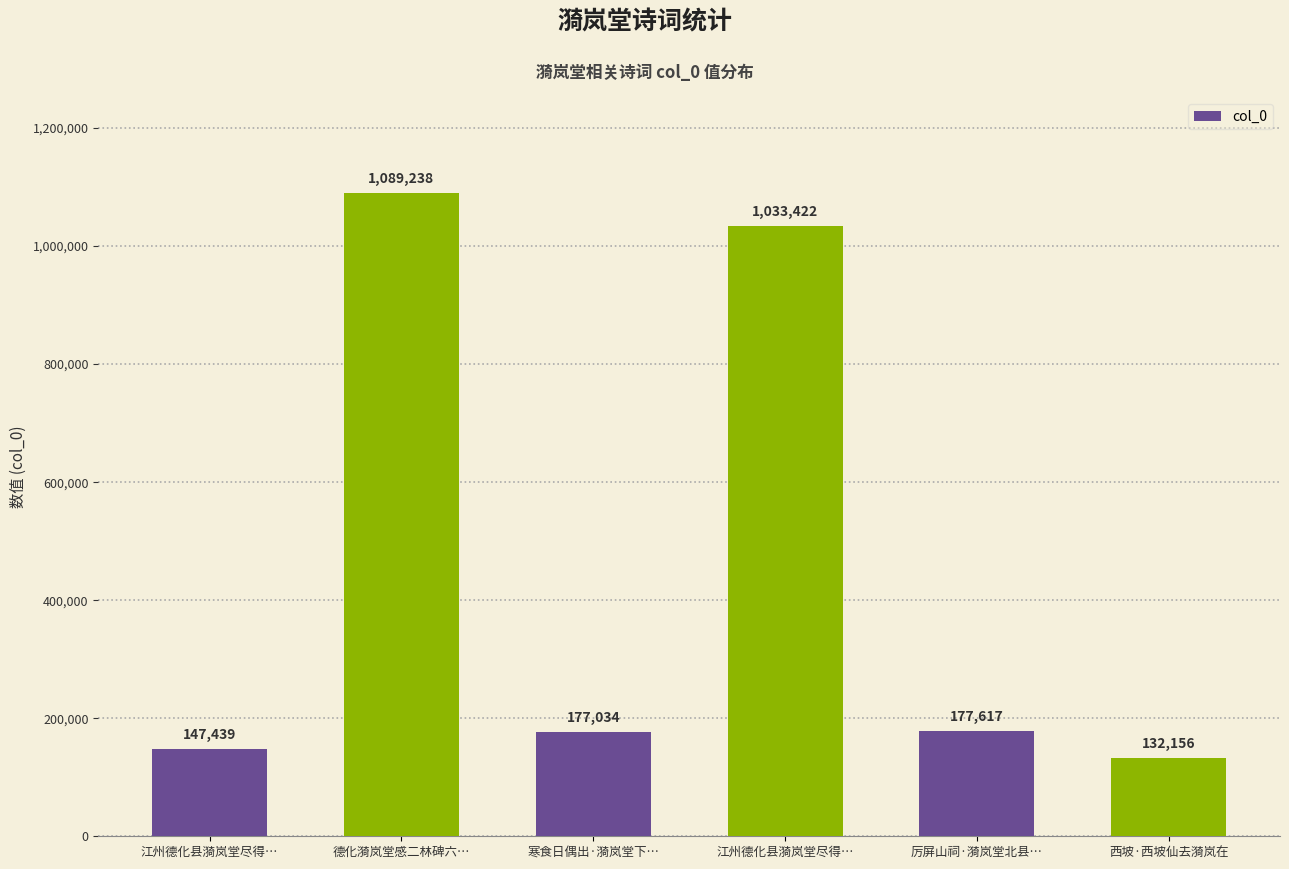

Count the number of data series in this chart.

1